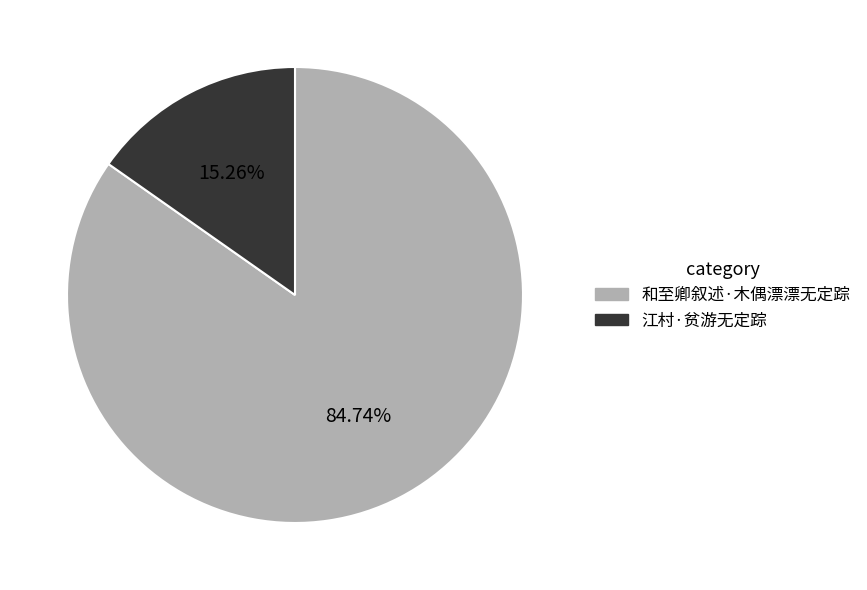

To the nearest percent, what is the difference between the 和至卿叙述·木偶漂漂无定踪 and 江村·贫游无定踪 slice percentages?

69%